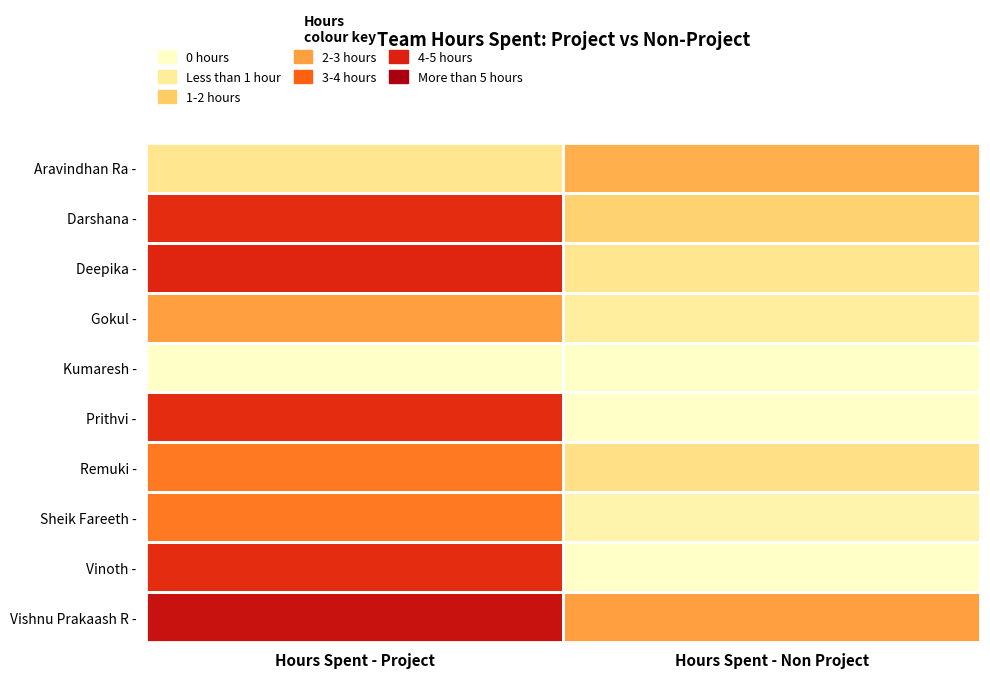

Reading left to right, what are all the values shown in this chart?

Aravindhan Ra -: Hours Spent - Project=1.0	Hours Spent - Non Project=2.2
Darshana -: Hours Spent - Project=4.0	Hours Spent - Non Project=1.5
Deepika -: Hours Spent - Project=4.1	Hours Spent - Non Project=1.0
Gokul -: Hours Spent - Project=2.5	Hours Spent - Non Project=0.8
Kumaresh -: Hours Spent - Project=0.0	Hours Spent - Non Project=0.0
Prithvi -: Hours Spent - Project=4.0	Hours Spent - Non Project=0.0
Remuki -: Hours Spent - Project=3.0	Hours Spent - Non Project=1.1
Sheik Fareeth -: Hours Spent - Project=3.0	Hours Spent - Non Project=0.5
Vinoth -: Hours Spent - Project=4.0	Hours Spent - Non Project=0.0
Vishnu Prakaash R -: Hours Spent - Project=4.5	Hours Spent - Non Project=2.5